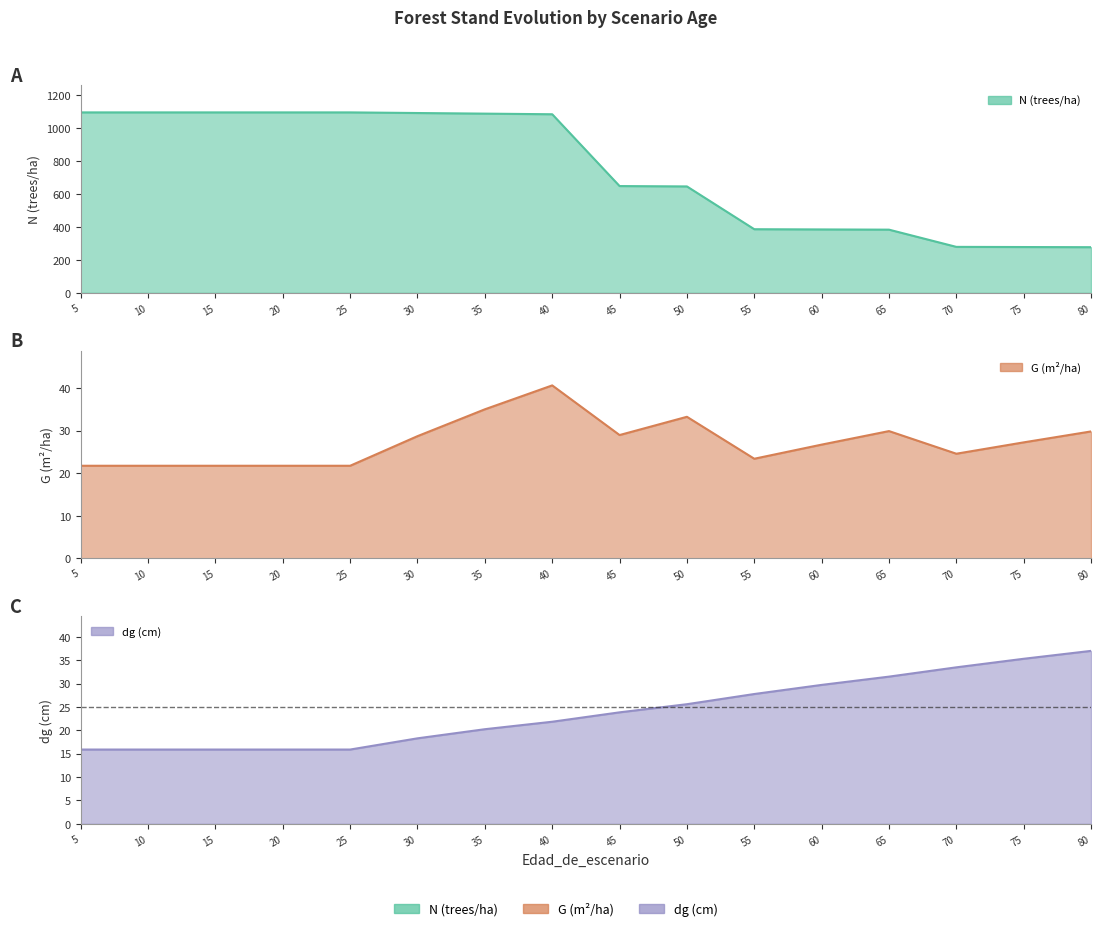

What is the sum of all N values?

12035.0